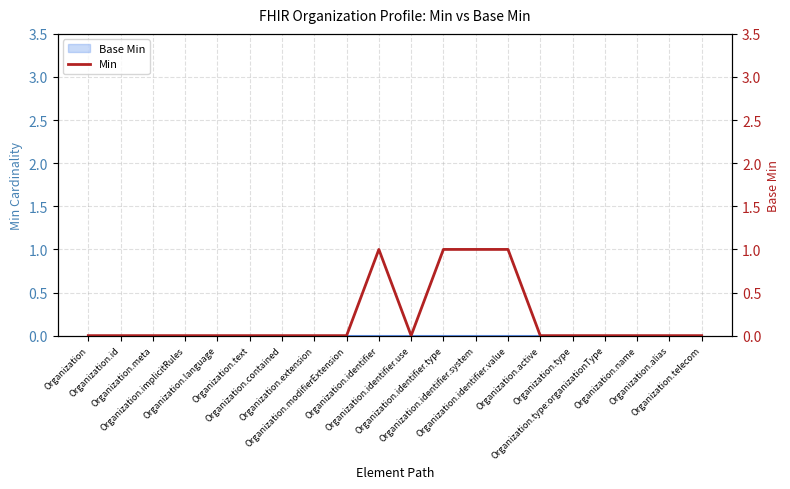

How many distinct data groups are displayed?

1